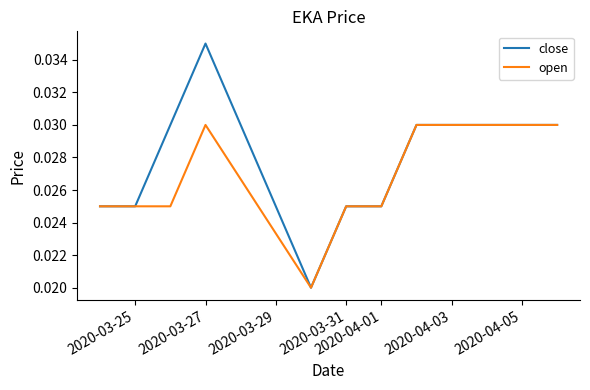

Which series has the largest range (max minus min)?

close